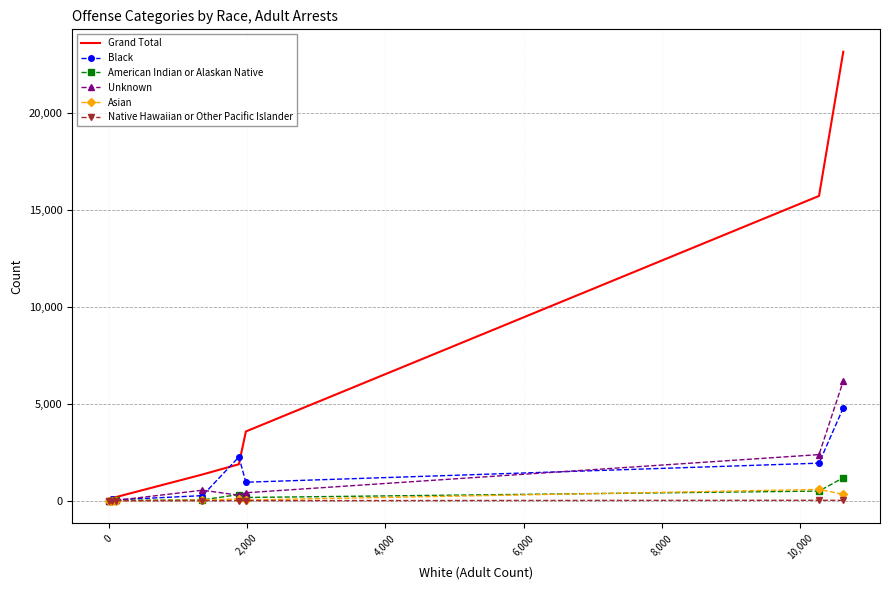

What is the greatest value displayed?

23129